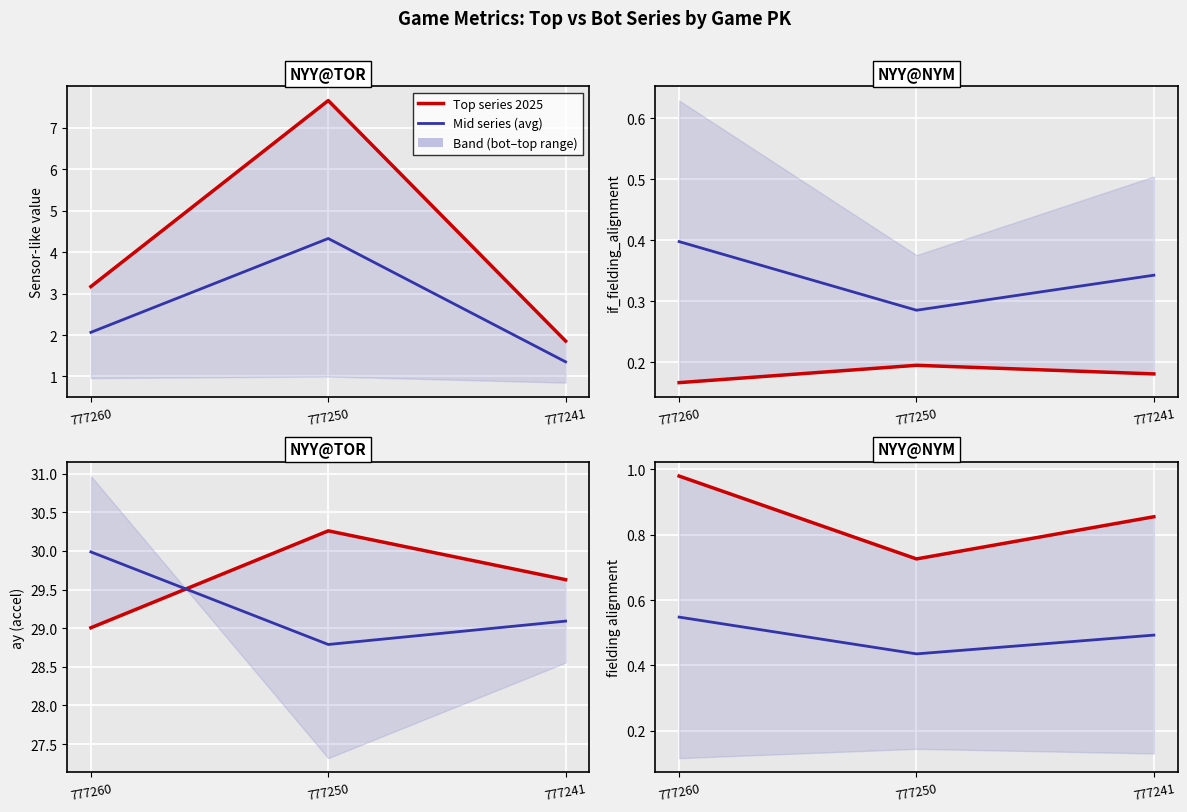

Is it true that Top series equals 0.2 at 777241?

False